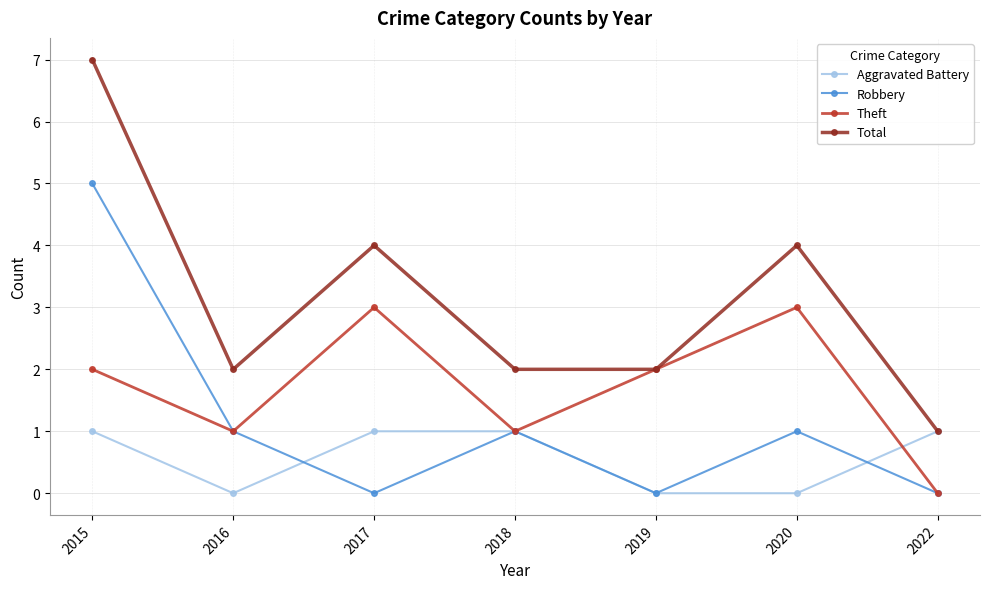

How many lines are shown in the chart?

4